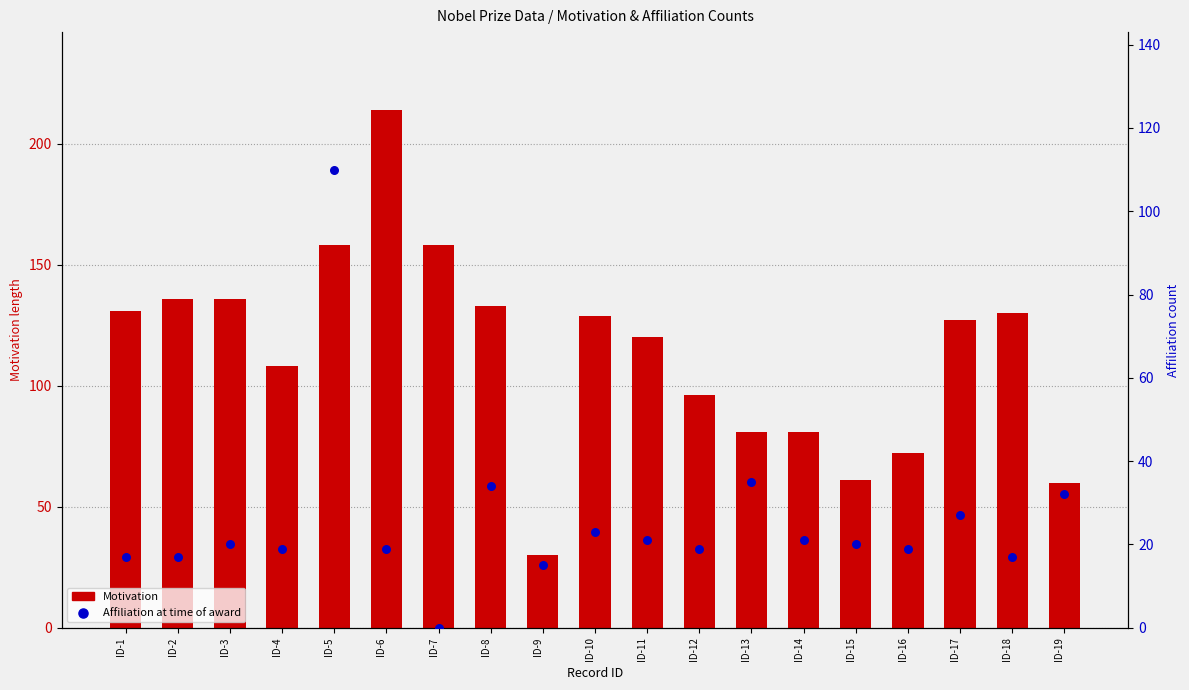

What are all the series names shown in the legend?

Motivation, Affiliation at time of award